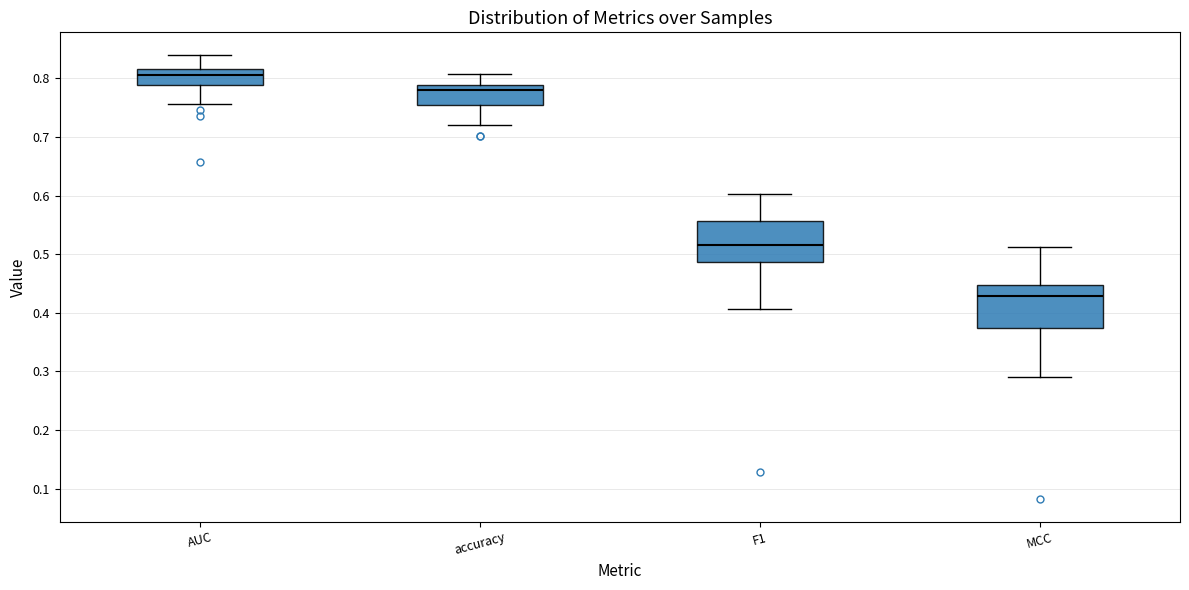

Reading left to right, read every box against the y-axis: the position of its median line, the range the box covers, and the ends of its whiskers. The values are not printed on the chart, so give them approximately, as read against the axis.

AUC: median 0.81, box 0.79 to 0.82, whiskers 0.76 to 0.84
accuracy: median 0.78, box 0.76 to 0.79, whiskers 0.72 to 0.81
F1: median 0.52, box 0.49 to 0.56, whiskers 0.41 to 0.60
MCC: median 0.43, box 0.37 to 0.45, whiskers 0.29 to 0.51